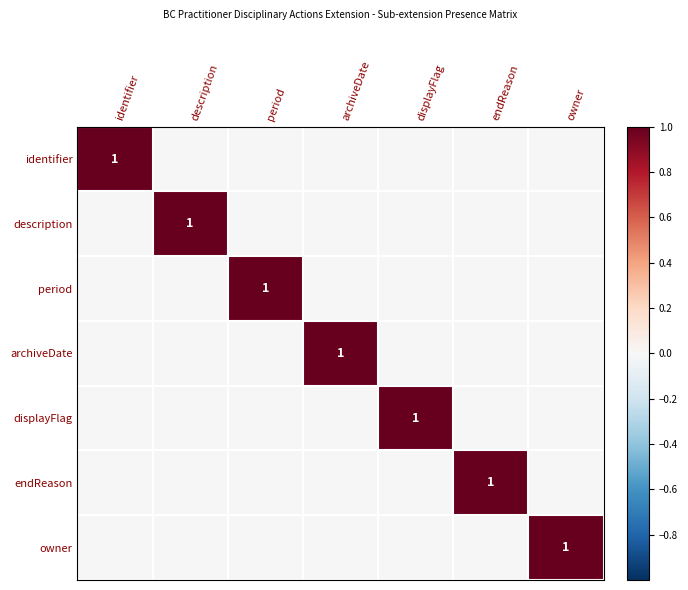

True or false: displayFlag has a value of 1 at displayFlag.

True